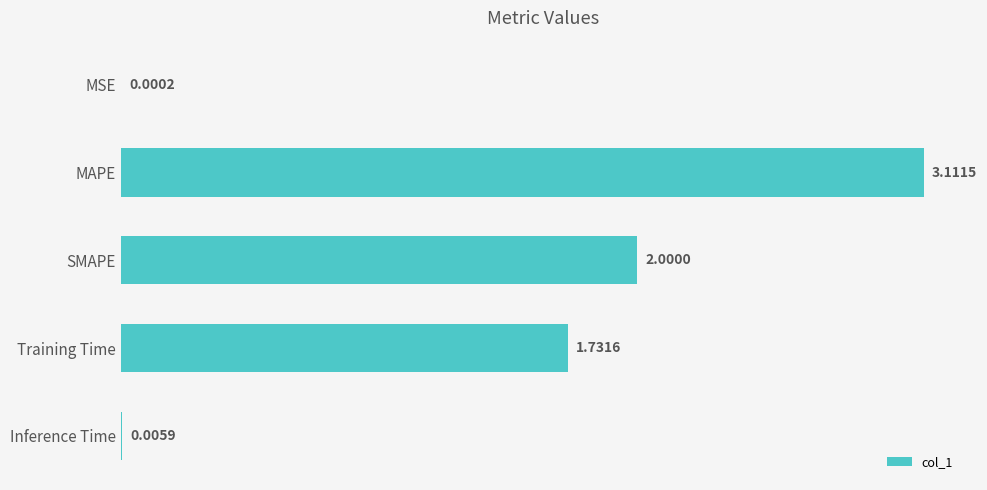

How many data points does each series have?

5